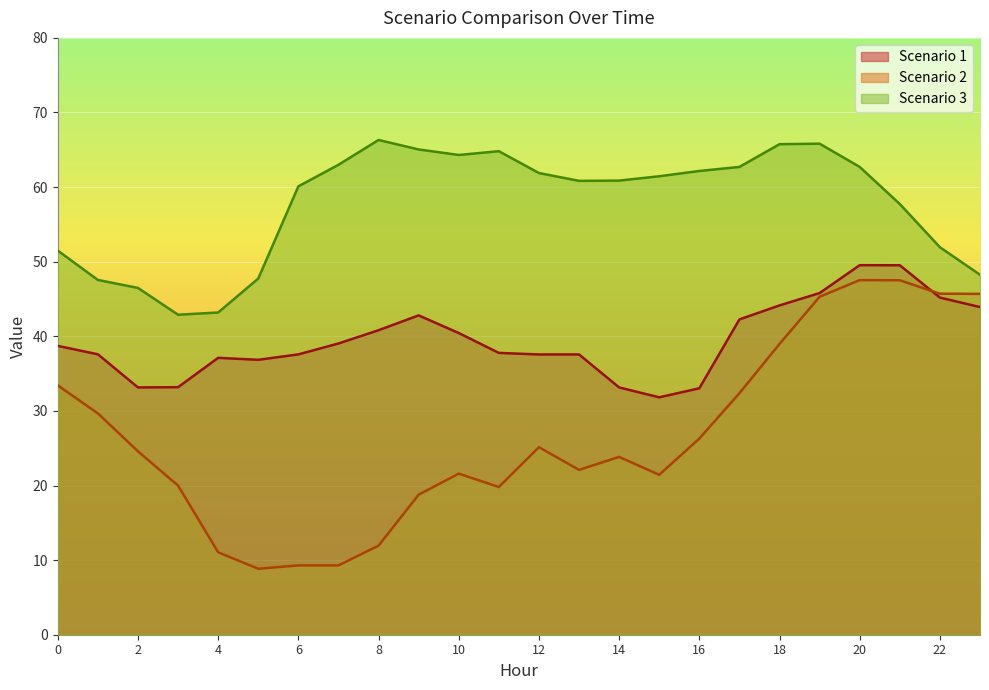

List the labels in order of Scenario 2 value, largest first.

20, 21, 22, 23, 19, 18, 0, 17, 1, 16, 12, 2, 14, 13, 10, 15, 3, 11, 9, 8, 4, 6, 7, 5